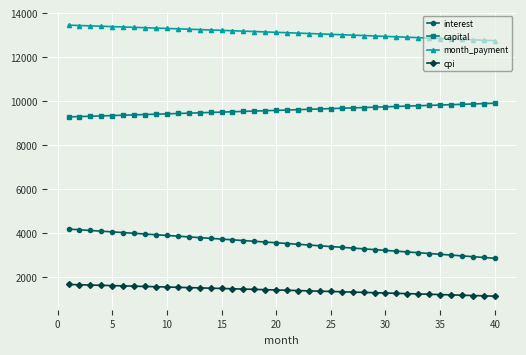

Which series has the widest spread of values?

interest